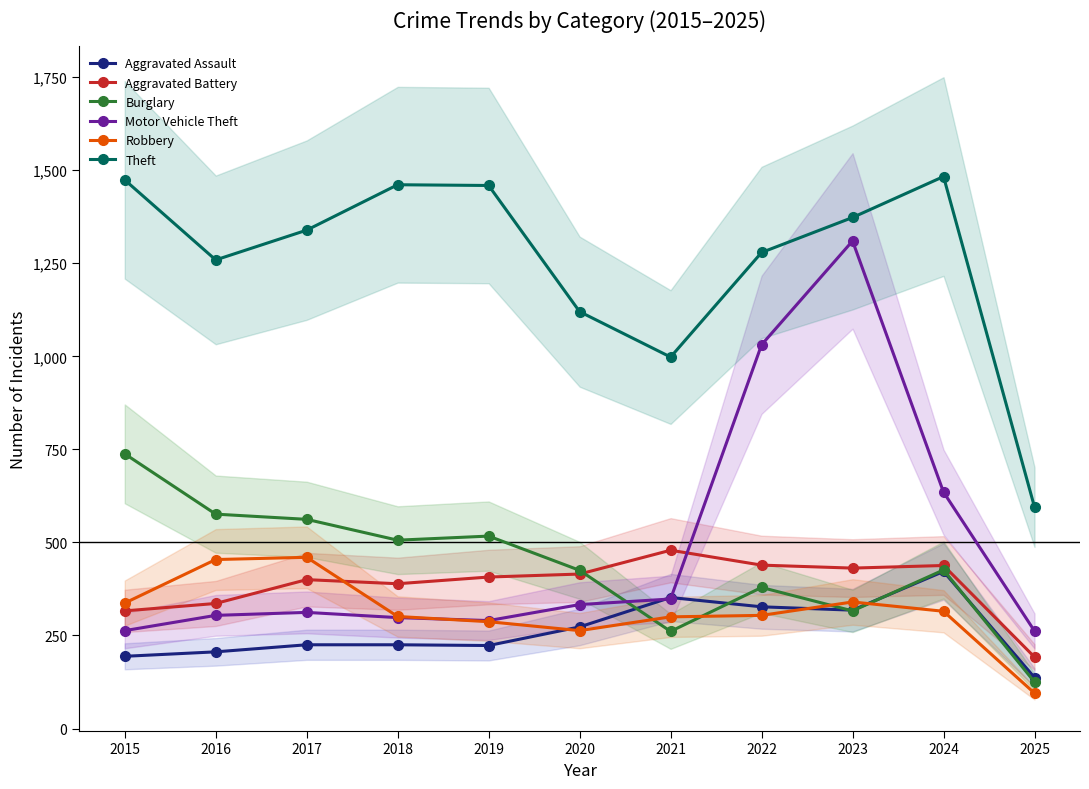

Which series has the largest range (max minus min)?

Motor Vehicle Theft